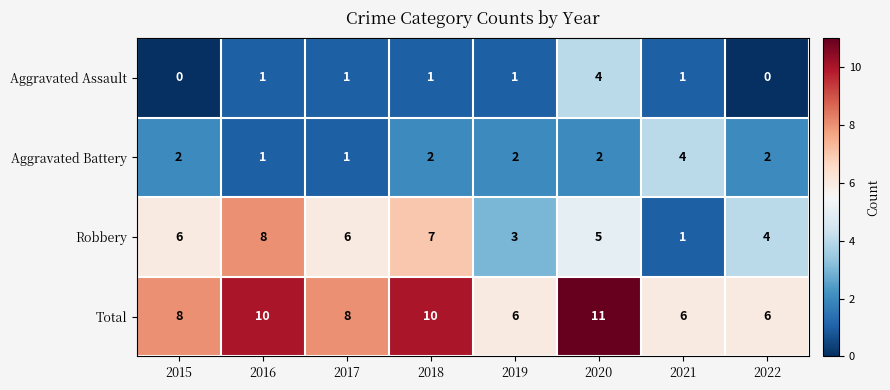

What is the total value across all series at 2019?

12